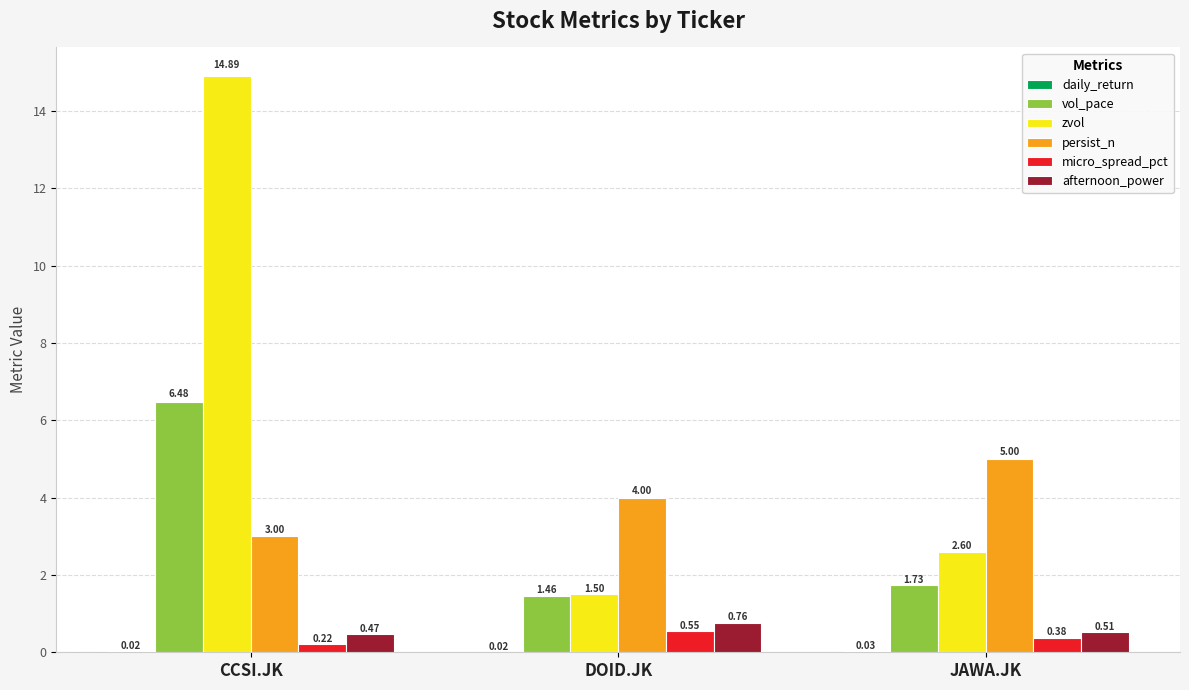

Are the bars grouped side by side (vs. stacked)?

Yes